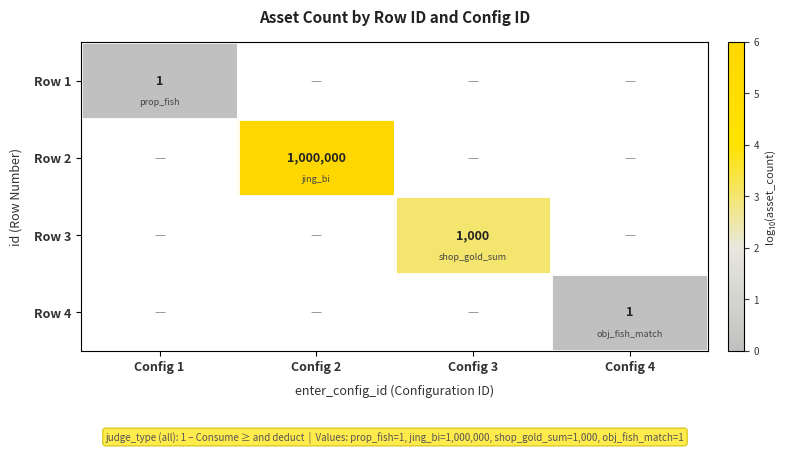

Between Config 1 and Config 4, which is larger?

Config 4